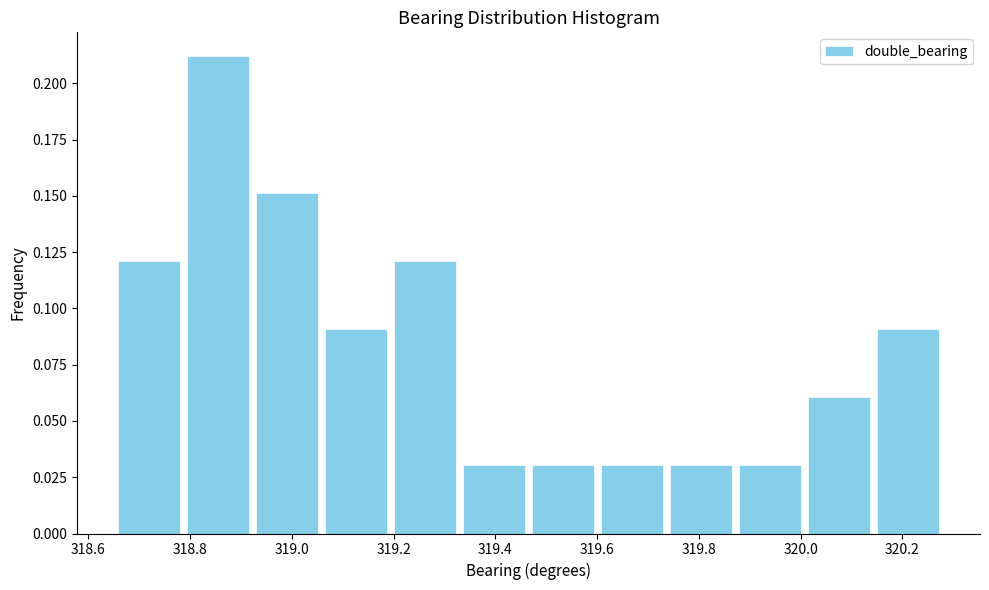

Over which range of the x-axis is the bar tallest?

318.78 to 318.92